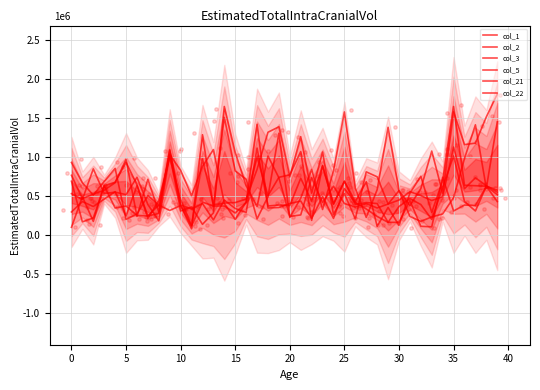

What is the total value across all series at 11?

1536507.9